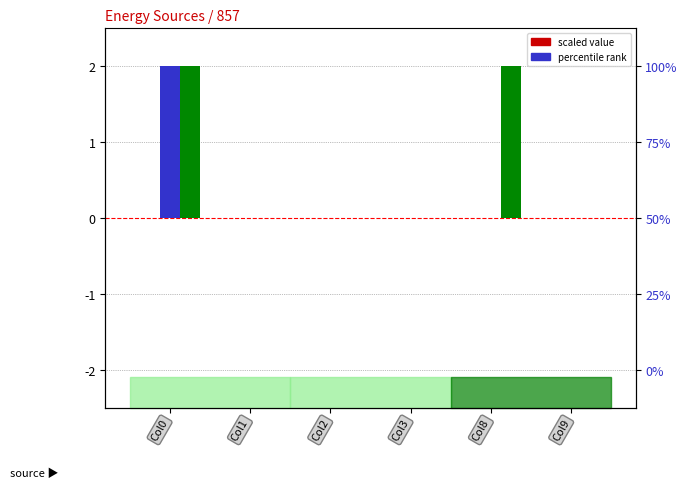

What is the difference between the Owned Batteries values at Col9 and Col8?

2.0